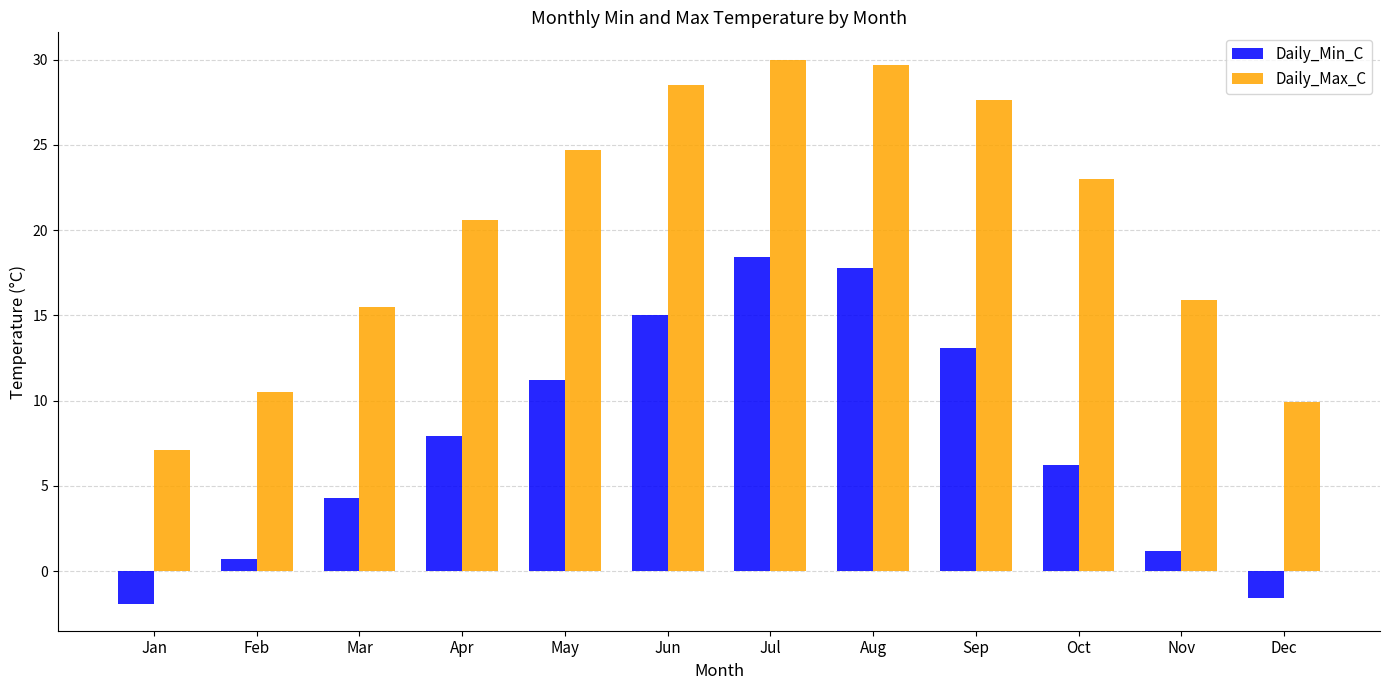

Between Sep and Nov, which series saw the biggest shift?

Daily_Min_C